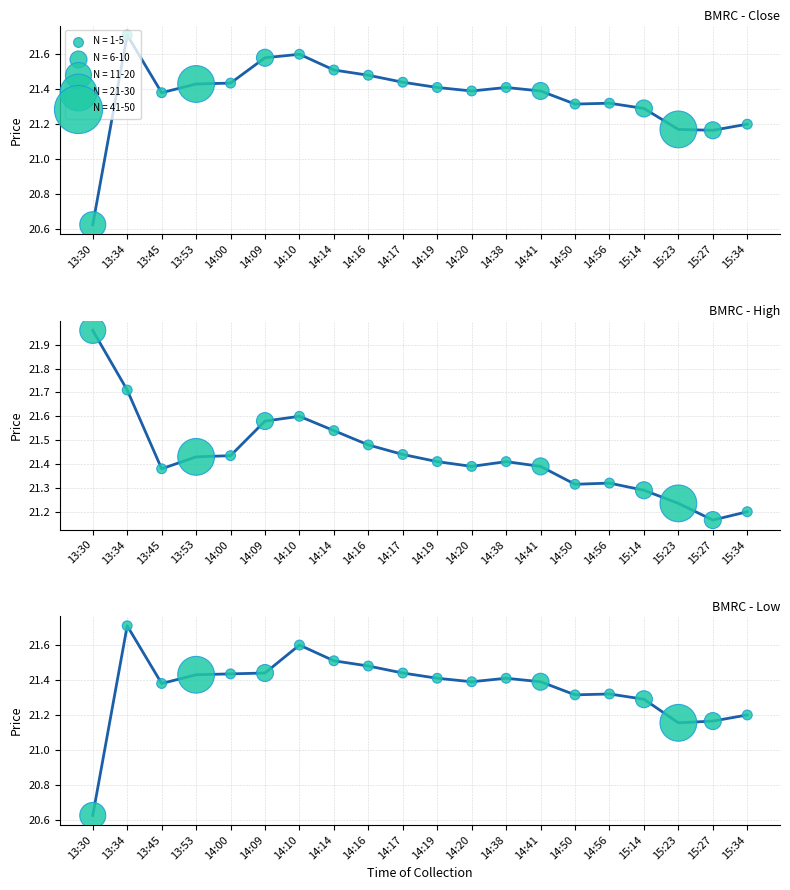

Is the value of Close at 14:19 greater than the value of Low at 14:20?

Yes